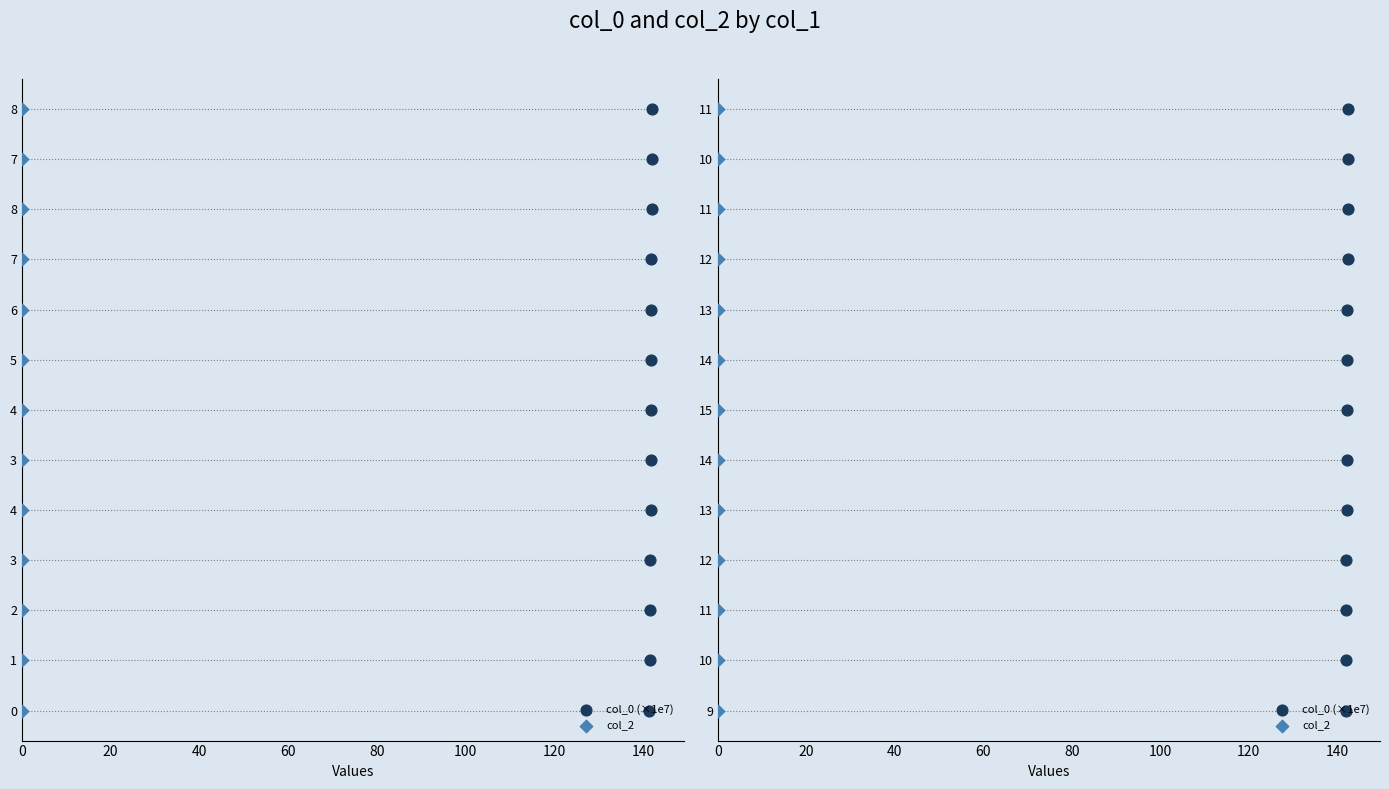

Which series has the largest total across all categories?

col_0 (×1e7)